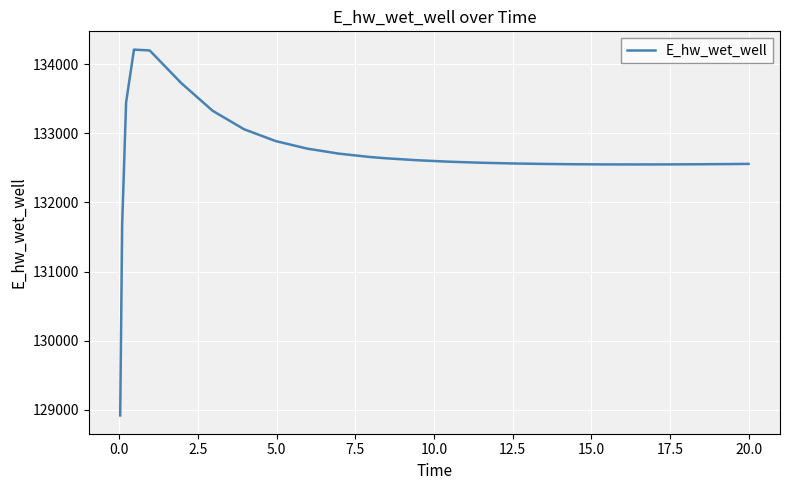

What is the smallest value displayed?

128916.1